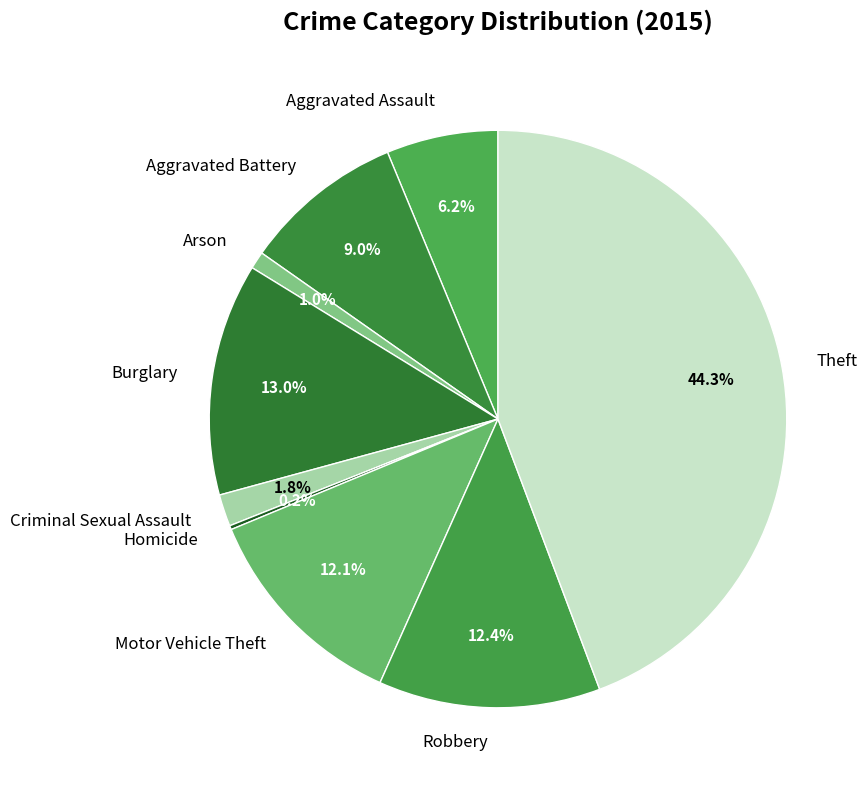

Which category has the biggest portion of the pie?

Theft